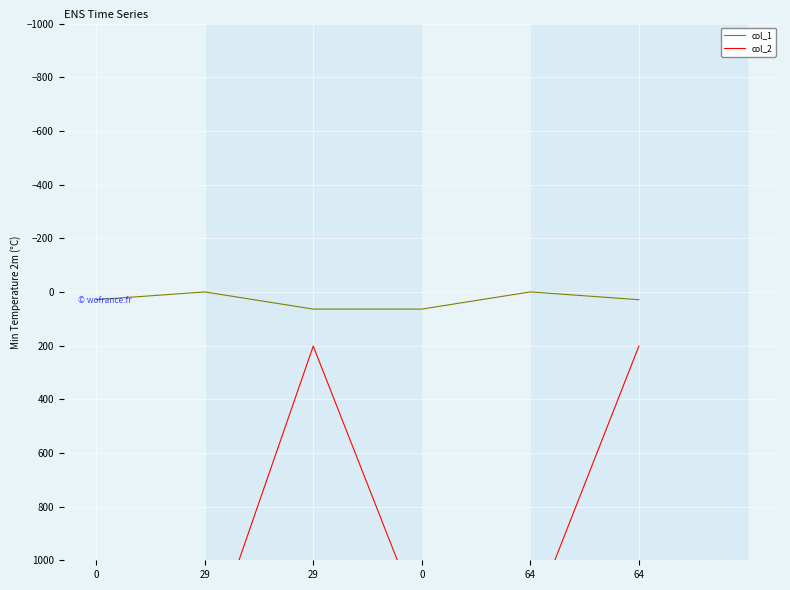

Which label corresponds to the smallest value in the chart?

29